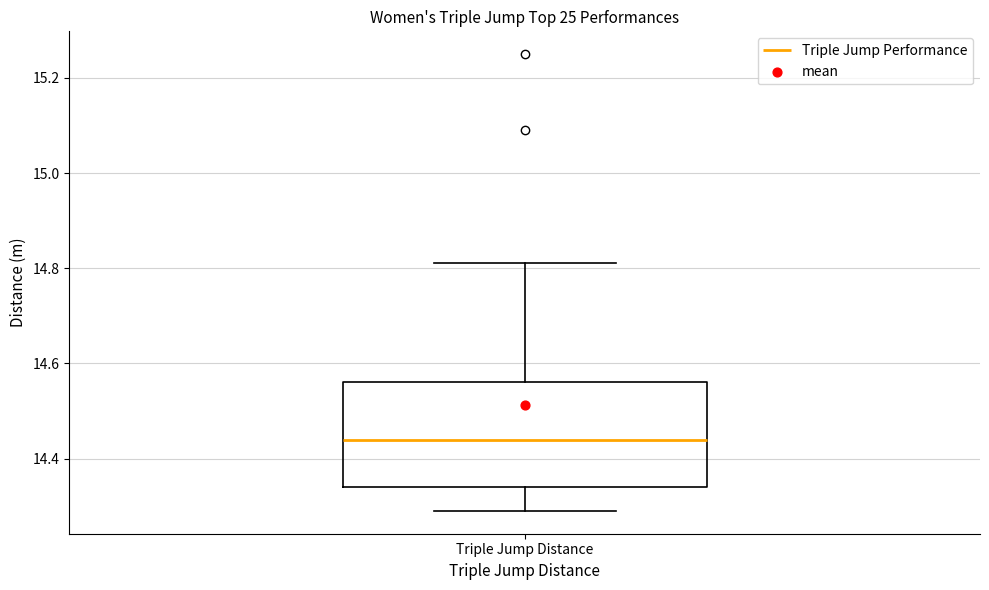

Where is the upper edge of the box for Triple Jump Distance on the y-axis? The values are not printed on the chart, so give them approximately, as read against the axis.

14.56